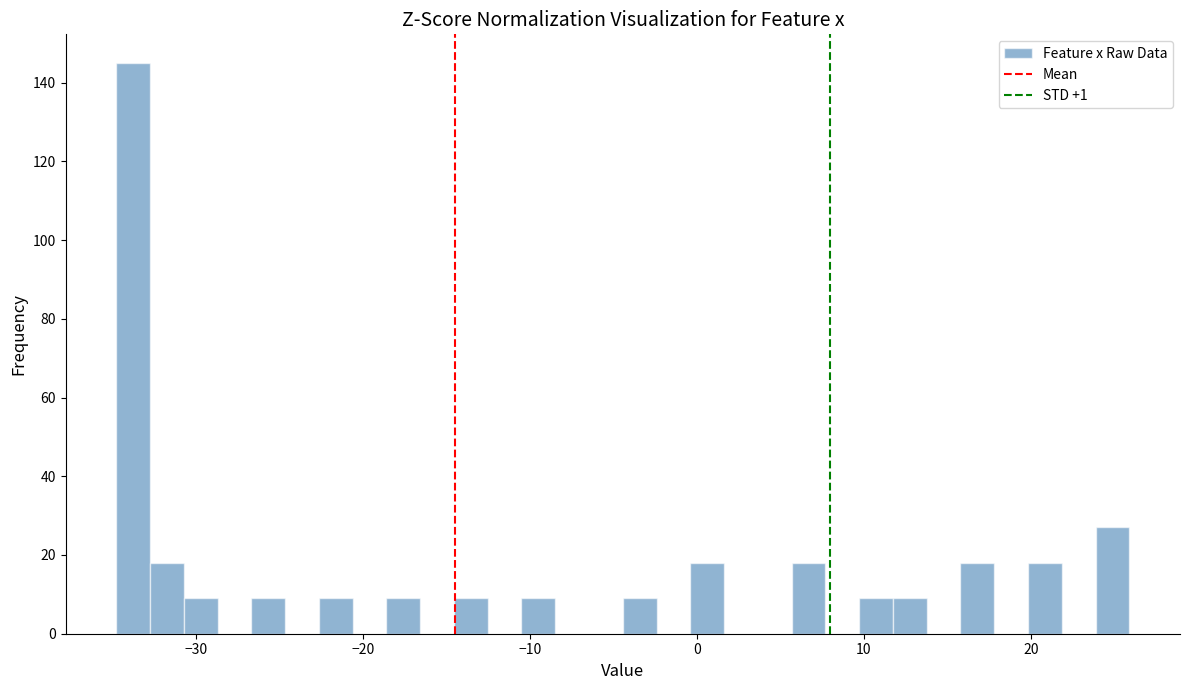

Around what value on the x-axis is the tallest bar? Give the approximate position of its centre, as read against the axis.

-34